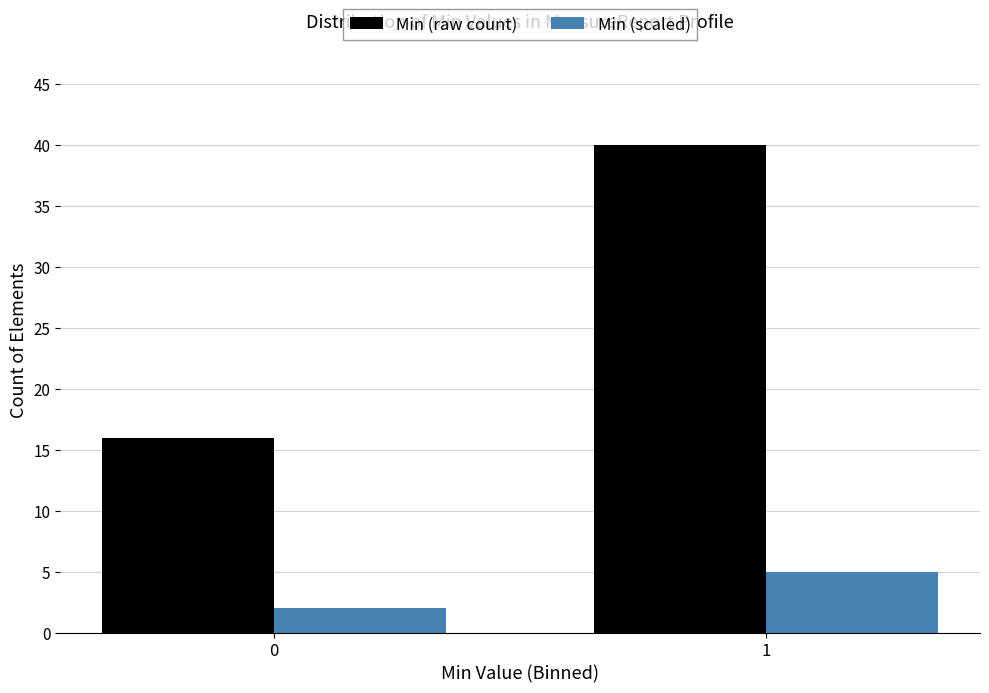

Reading left to right, transcribe all the data shown in this chart.

Min (raw count): 0=16	1=40
Min (scaled): 0=2	1=5